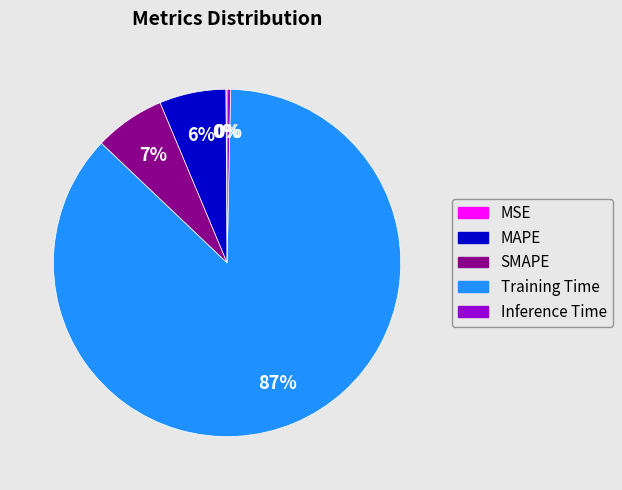

To the nearest percent, what is the average slice percentage?

20%